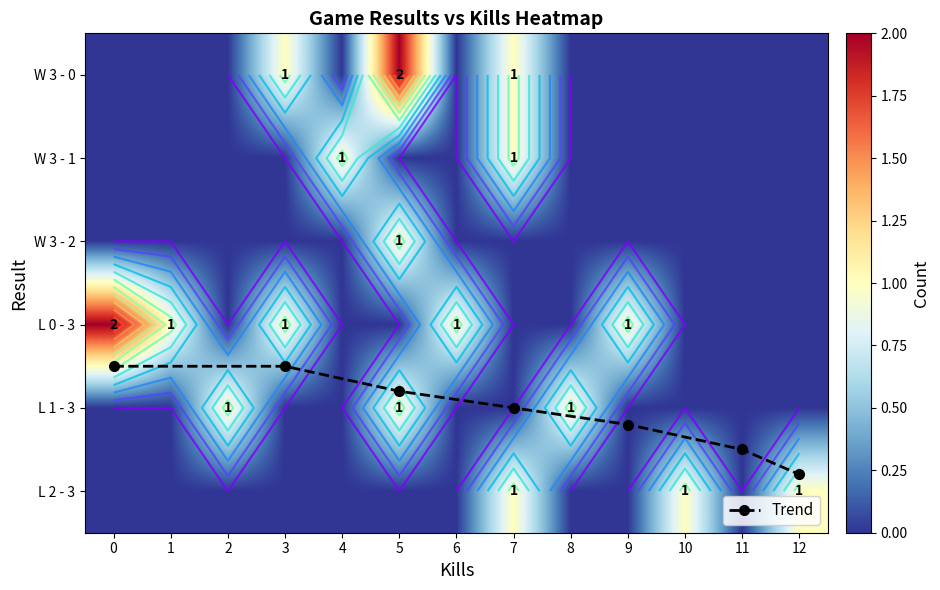

Rank the categories by L 2 - 3 value from highest to lowest.

7, 10, 12, 0, 1, 2, 3, 4, 5, 6, 8, 9, 11